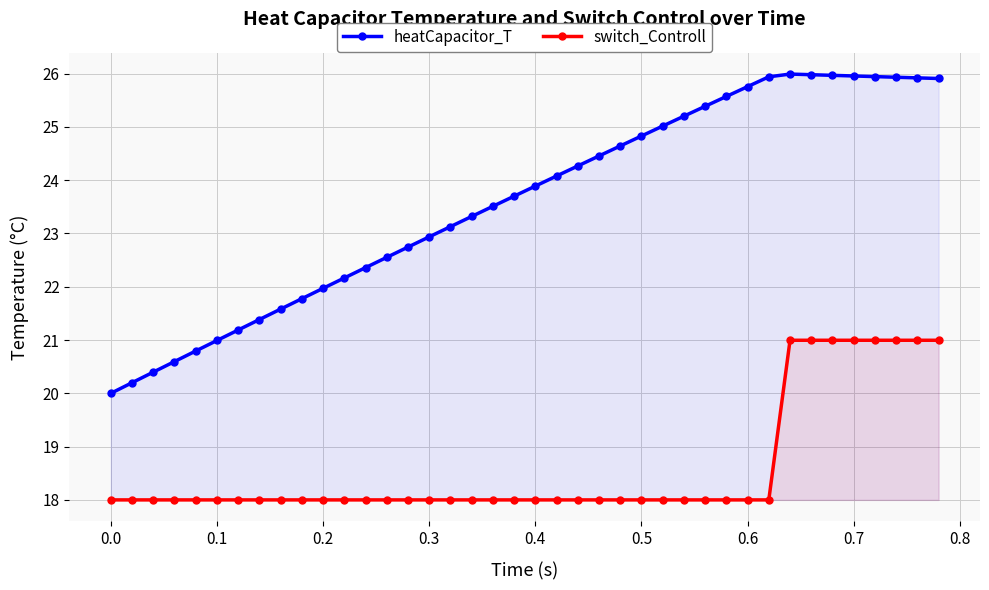

Which series changed the most between 0.1 and 0.2?

heatCapacitor_T